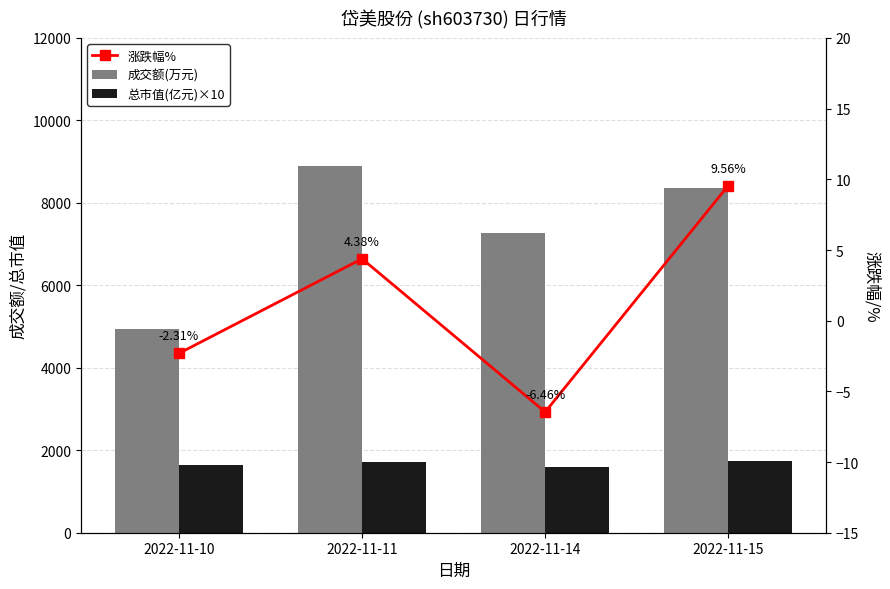

What are all the series names shown in the legend?

成交额(万元), 总市值(亿元)×10, 涨跌幅%